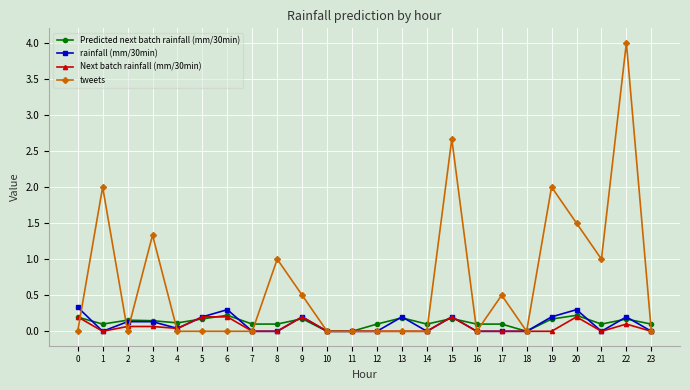

Which series has the largest total across all categories?

tweets